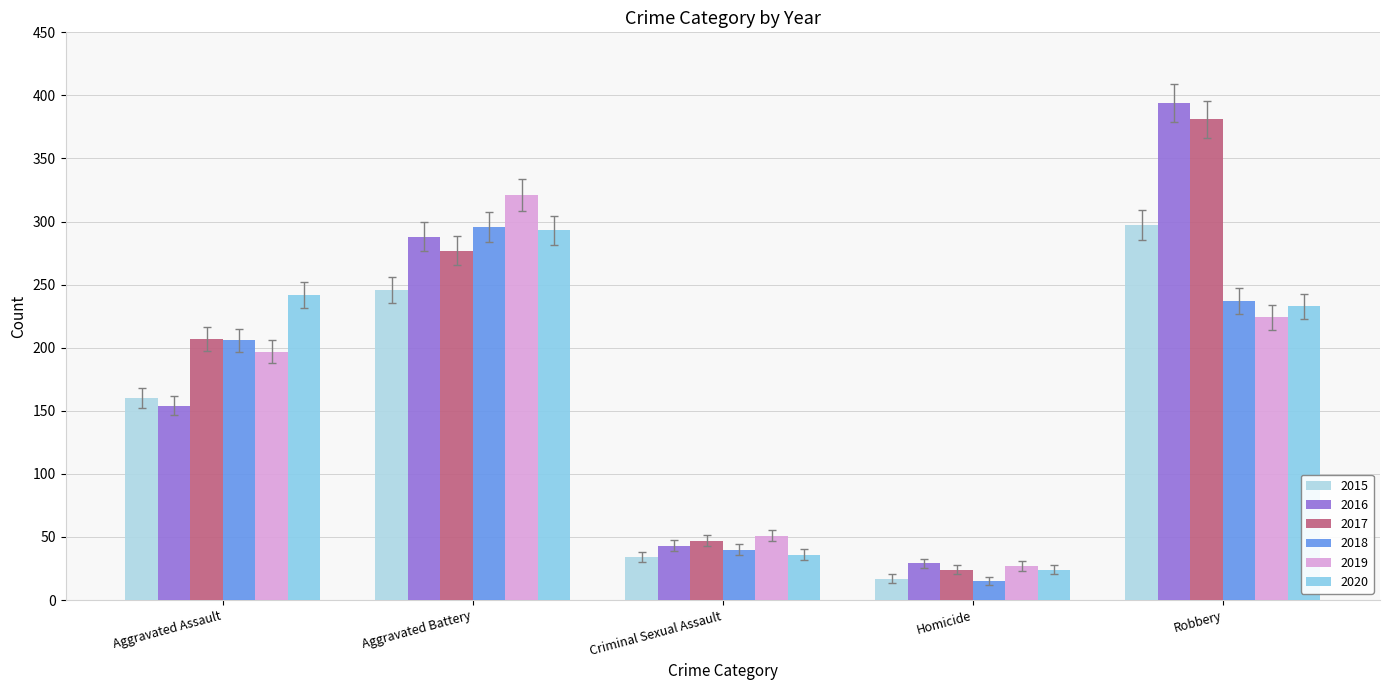

What position from the left is Homicide?

4